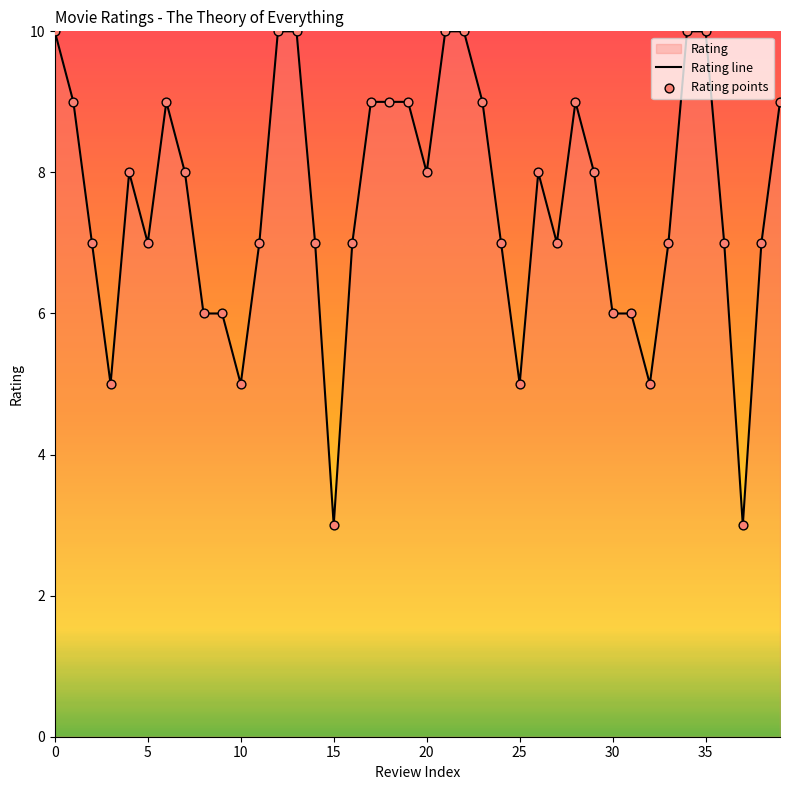

Is the value of Rating line at 13 greater than the value of Rating points at 11?

Yes